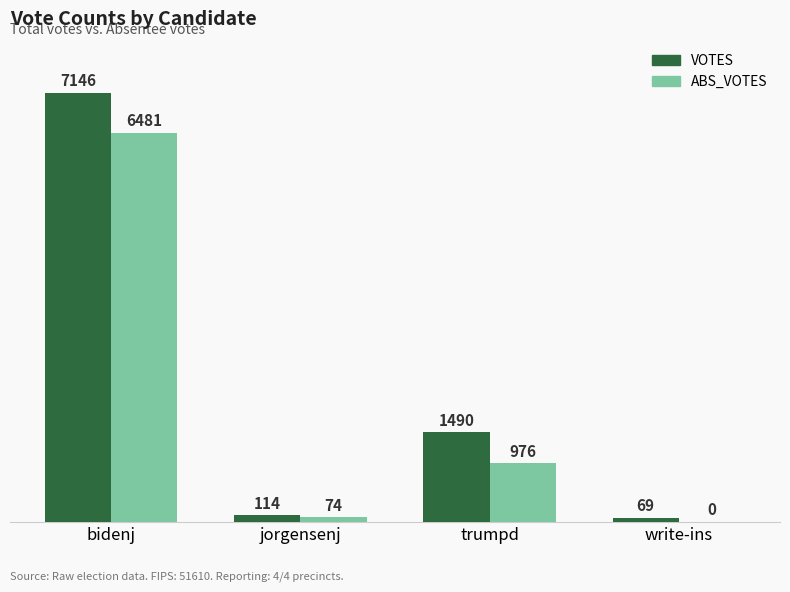

What is the total value across all series at jorgensenj?

188